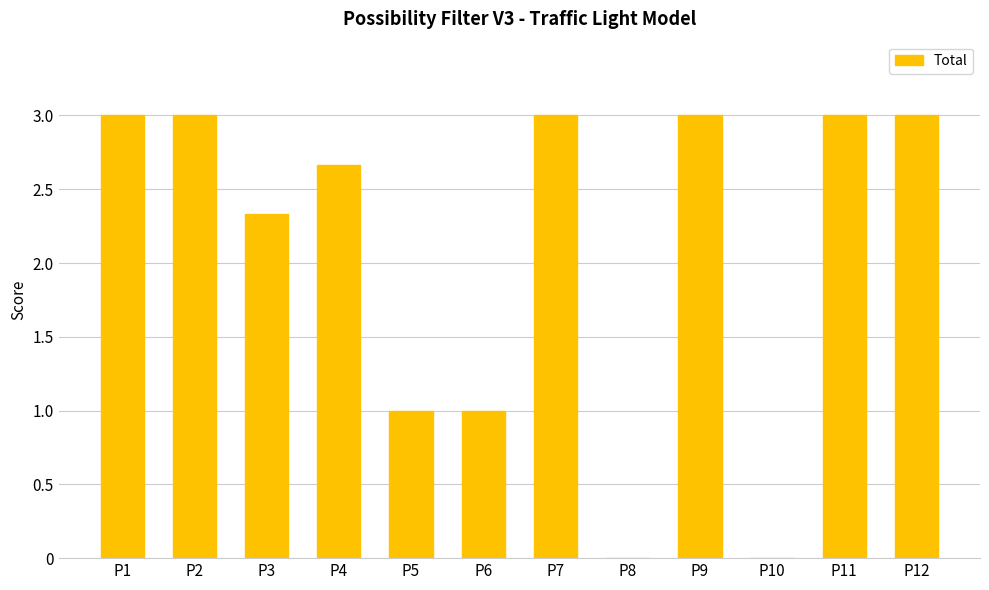

Are the bars horizontal?

No